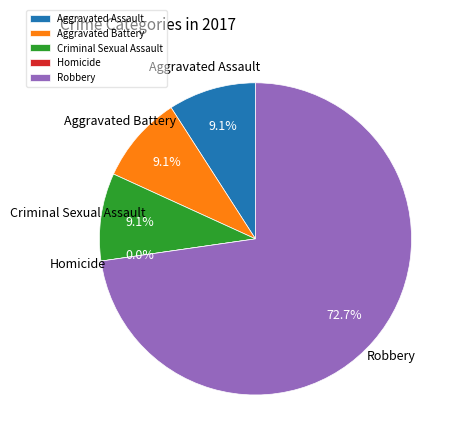

How many slices are in this pie chart?

5